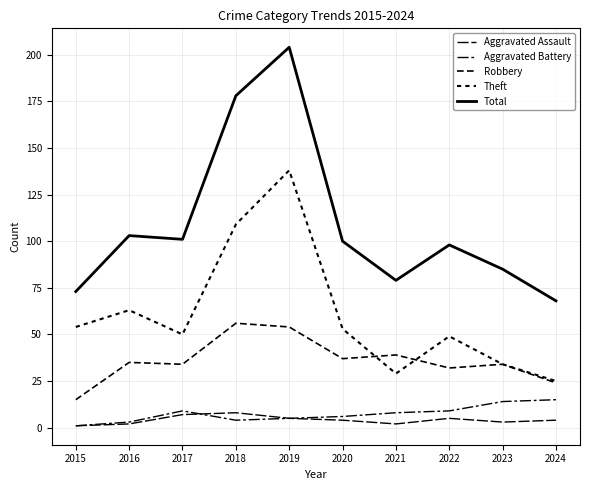

Which series has the largest range (max minus min)?

Total